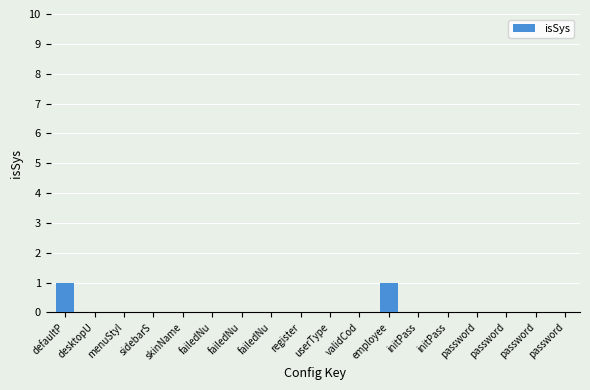

The value at employee is 2. True or false?

False